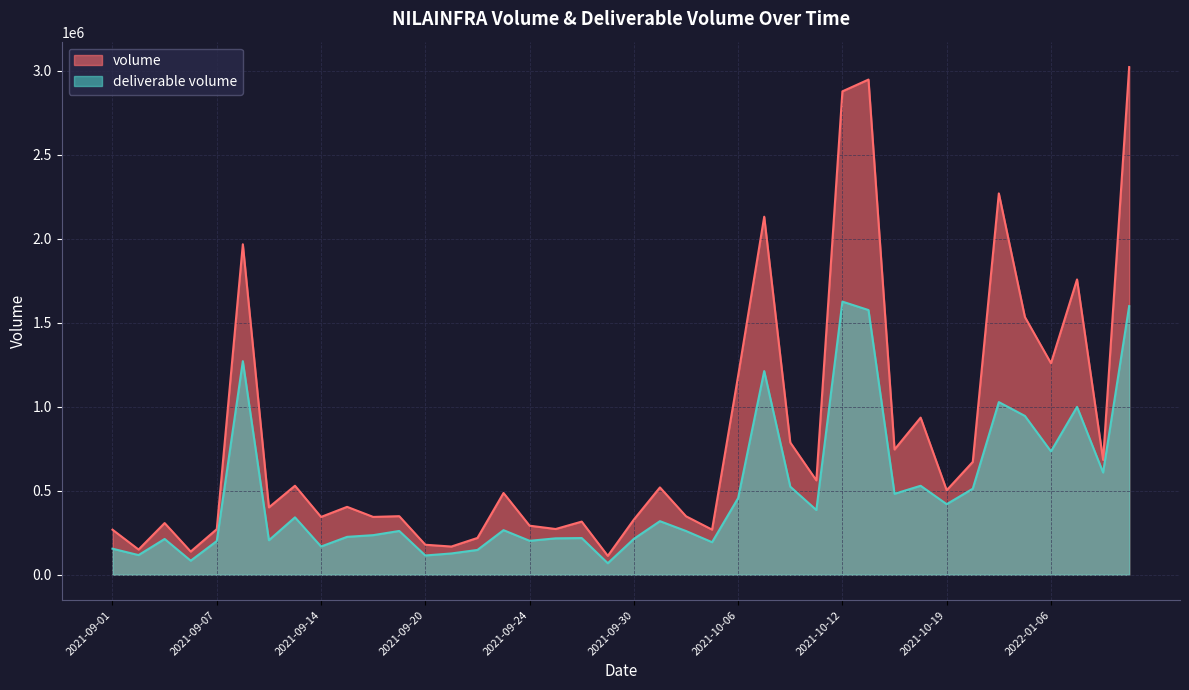

What value does the volume series have at 2021-09-22?

218860